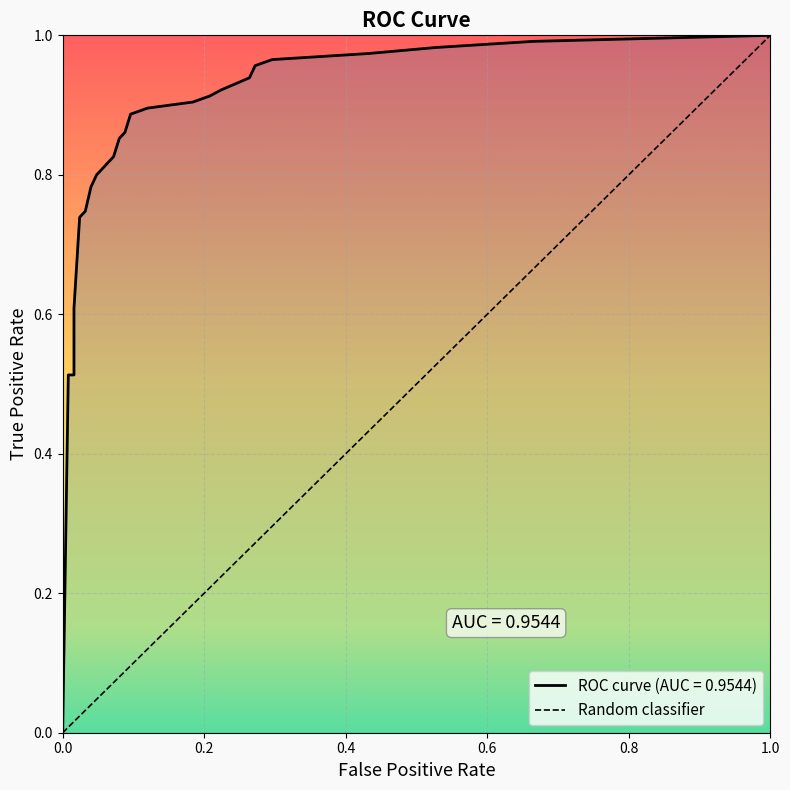

Does the chart display data point markers on the line(s)?

No